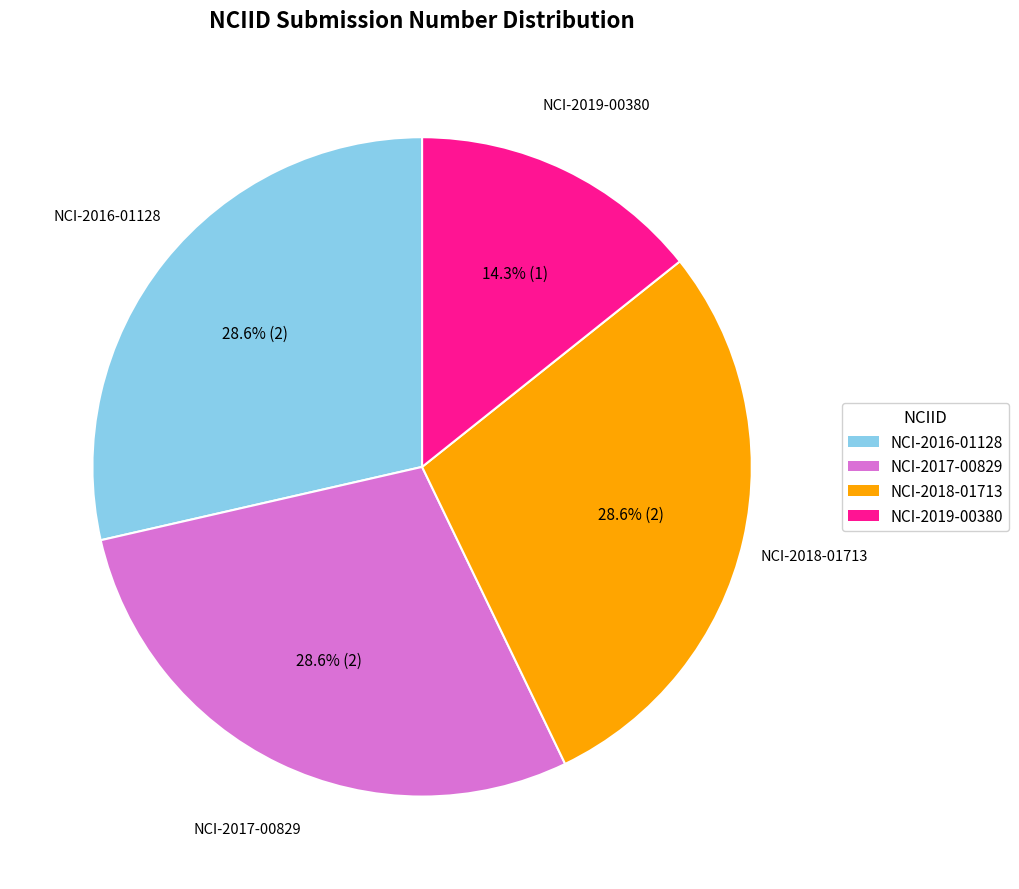

Count the number of slices in the pie.

4